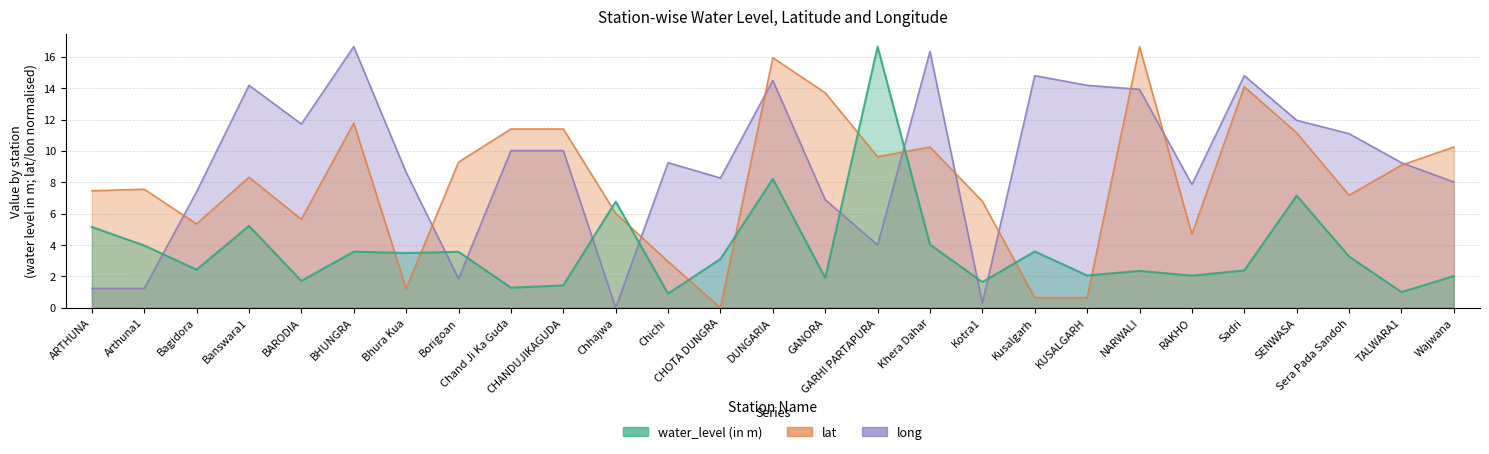

What is the difference between the highest and lowest values at Bhura Kua?

7.4